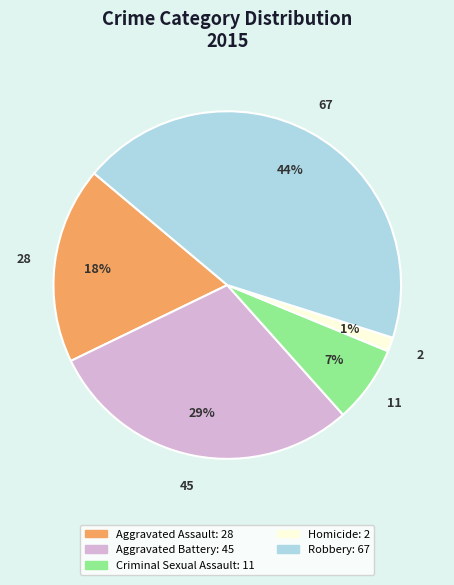

To the nearest percent, what portion does Robbery represent?

44%